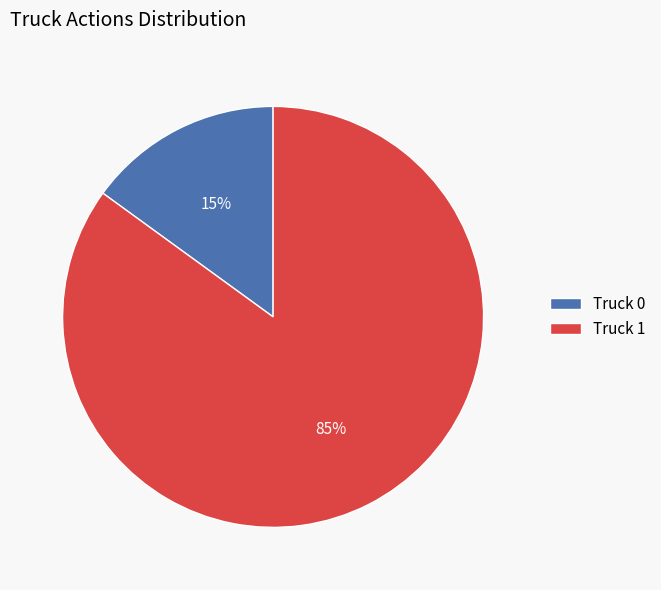

Which category has the biggest portion of the pie?

Truck 1